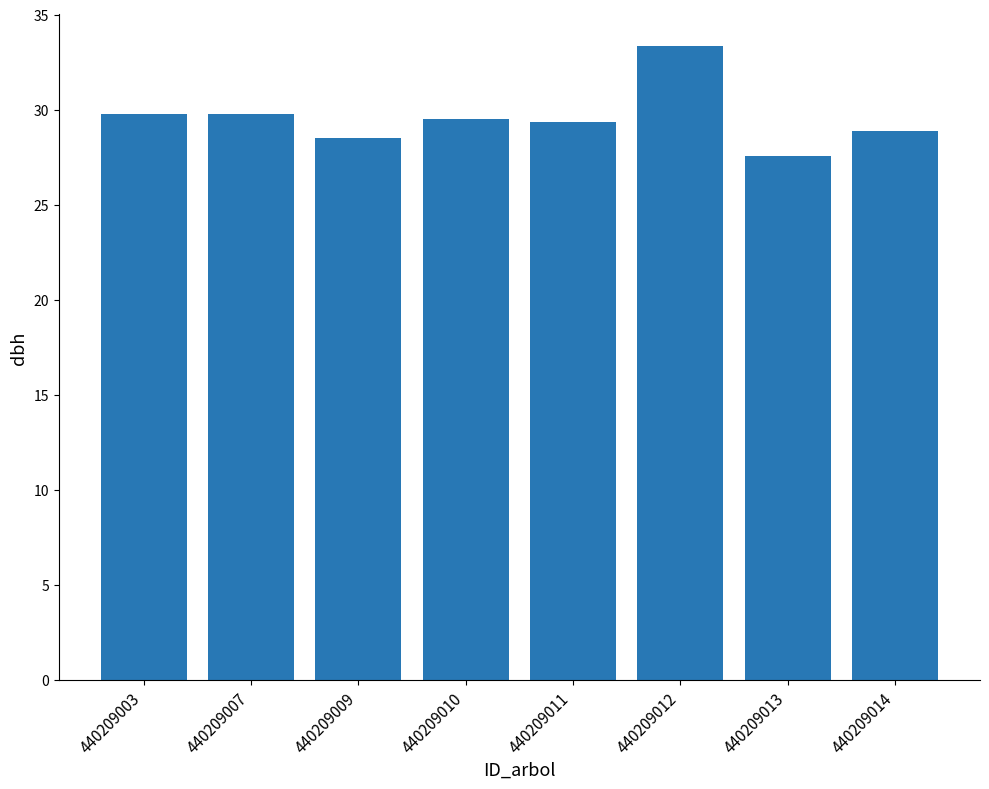

What is the value of the 8th bar from the left?

28.9